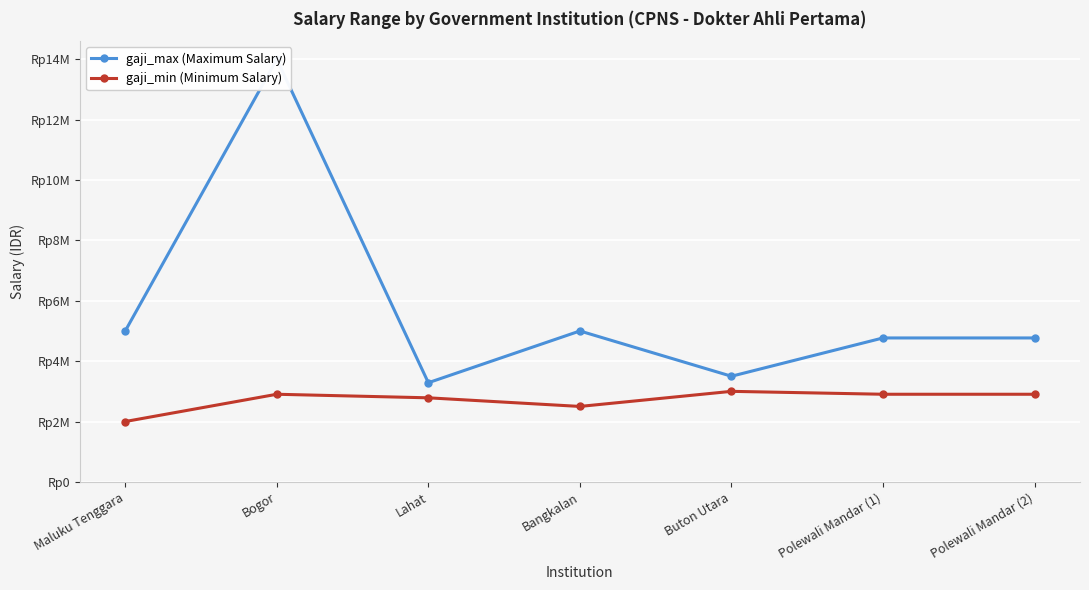

At which label does gaji_min (Minimum Salary) first exceed 2903600?

Buton Utara